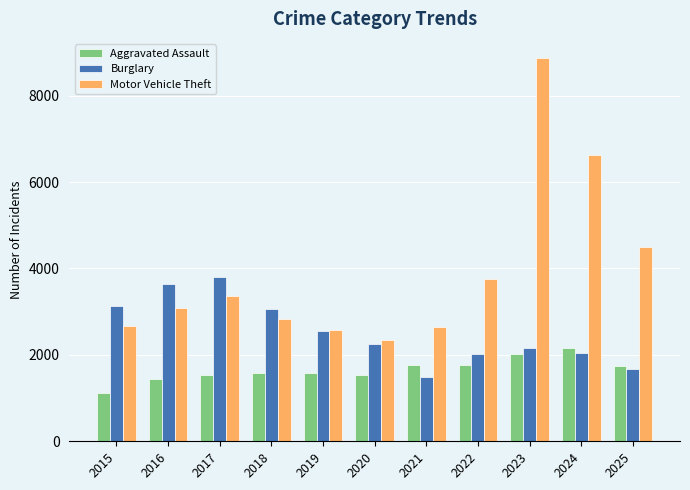

List the series in order of their peak value, highest first.

Motor Vehicle Theft, Burglary, Aggravated Assault